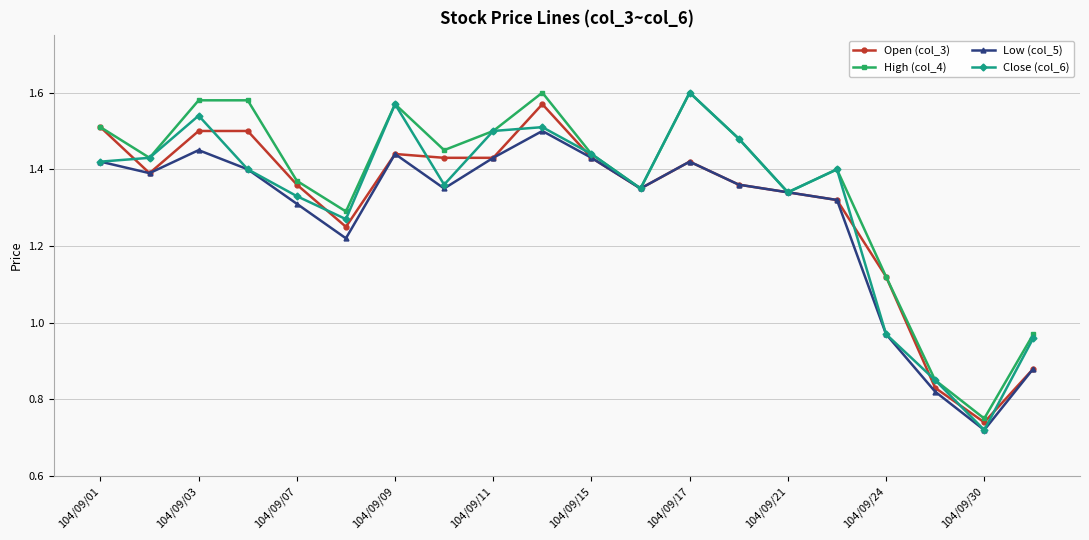

Which series has the widest spread of values?

Close (col_6)